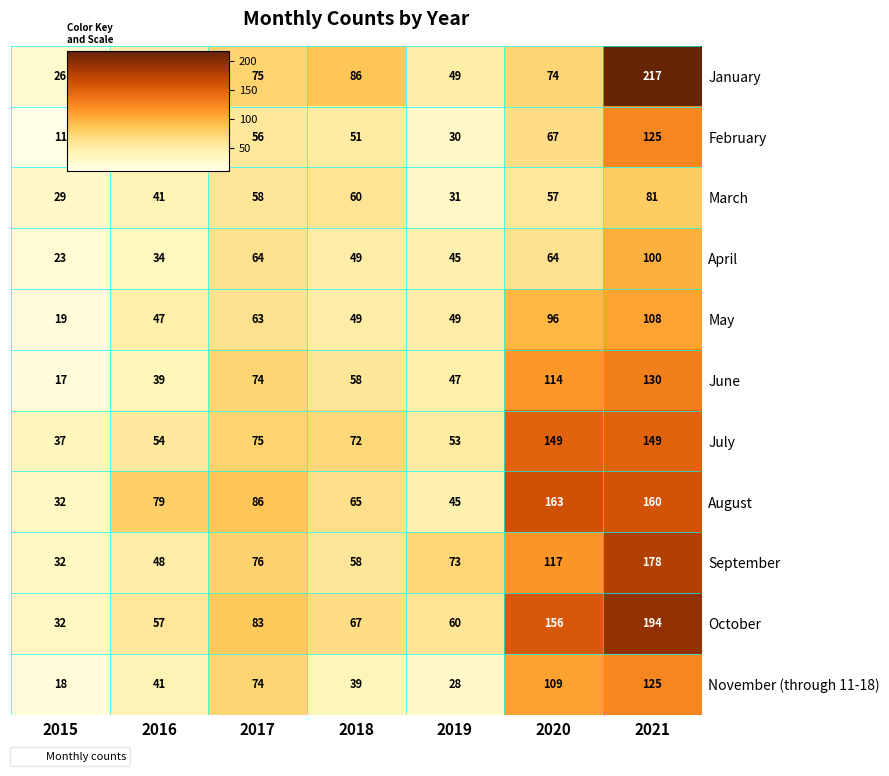

What is the sum of the July values at 2020 and 2018?

221